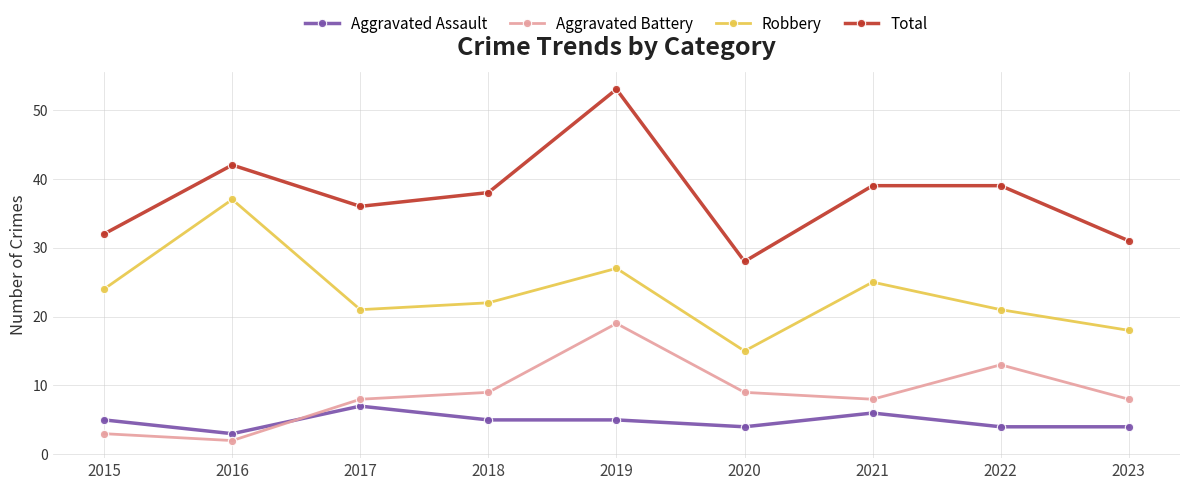

Is it true that Aggravated Assault equals 4 at 2022?

True